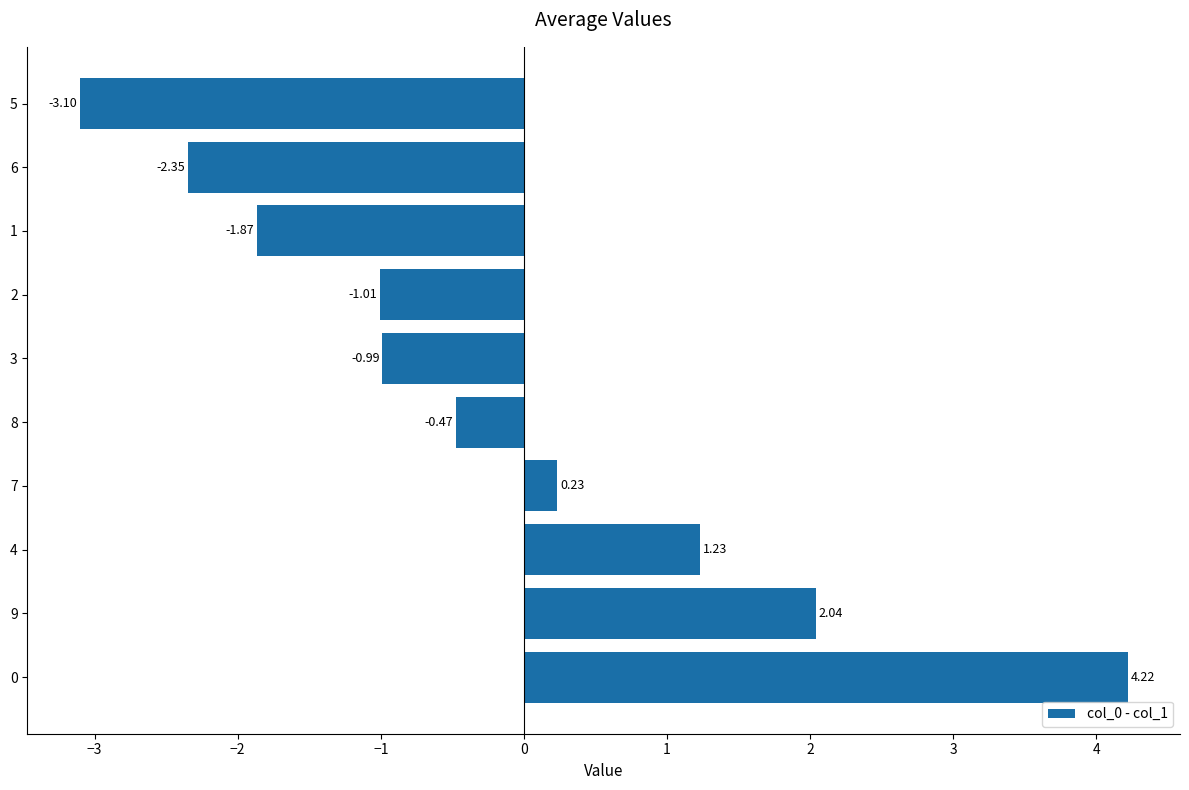

The value at 5 is -0.8. True or false?

False